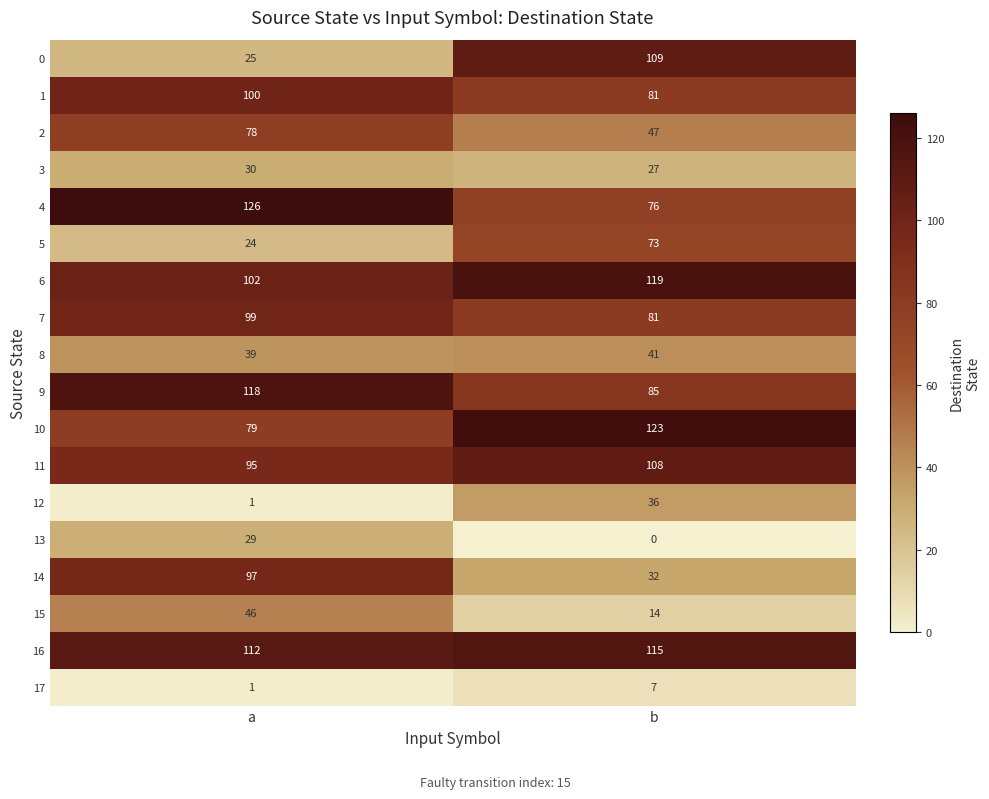

At which label is 9 closest to 101?

b